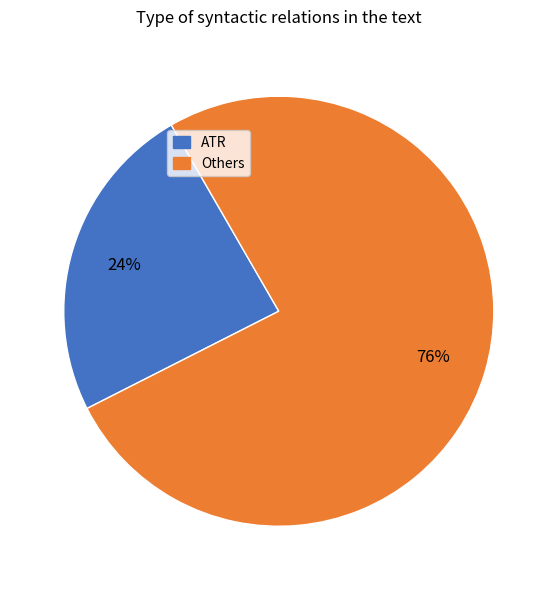

To the nearest percent, what is the difference between the largest and smallest slice percentages?

52%